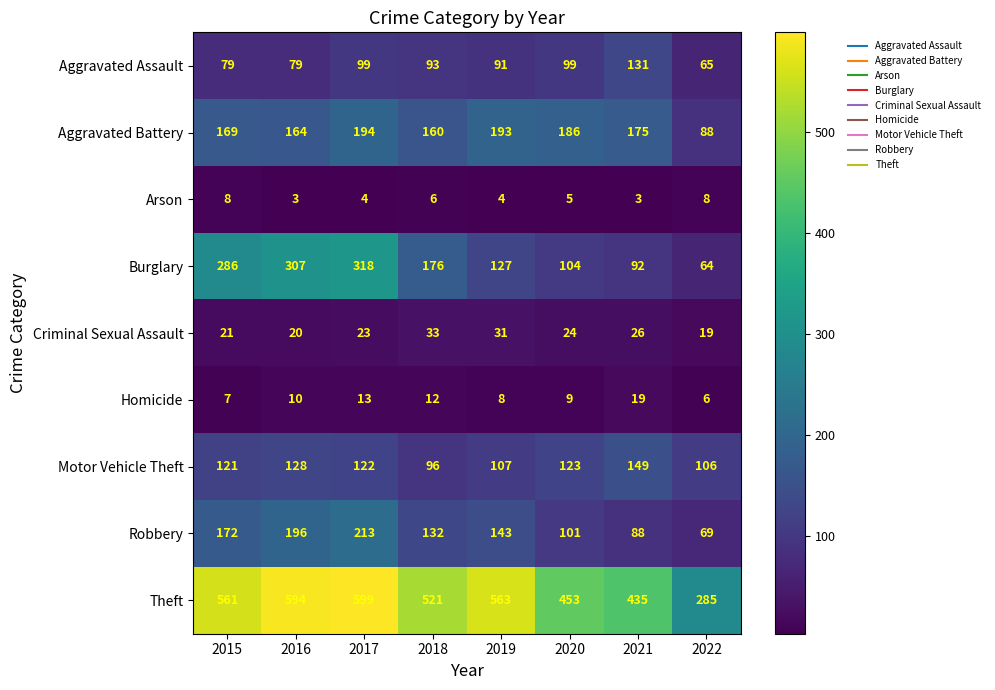

The value of Theft at 2021 is 112. True or false?

False